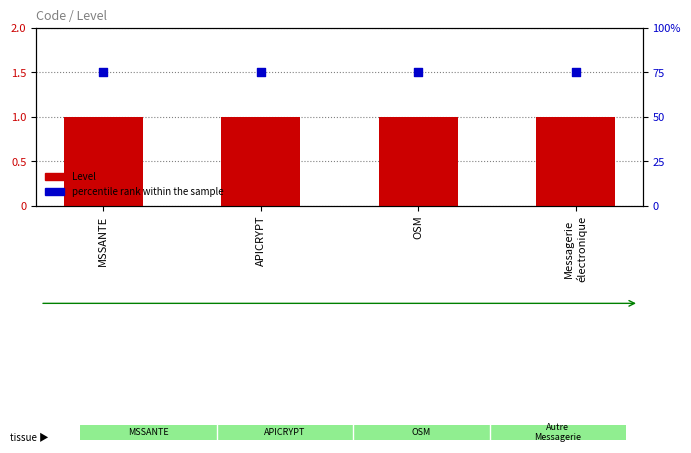

Which series reaches the minimum Y coordinate?

Level